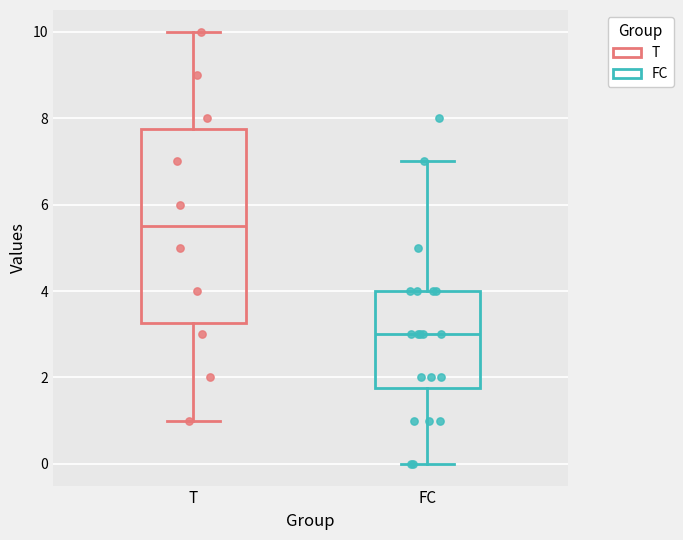

Reading left to right, read every box against the y-axis: the position of its median line, the range the box covers, and the ends of its whiskers. The values are not printed on the chart, so give them approximately, as read against the axis.

T: median 5.6, box 3.2 to 7.8, whiskers 1.0 to 10.0
FC: median 3.0, box 1.8 to 4.0, whiskers 0.0 to 7.0